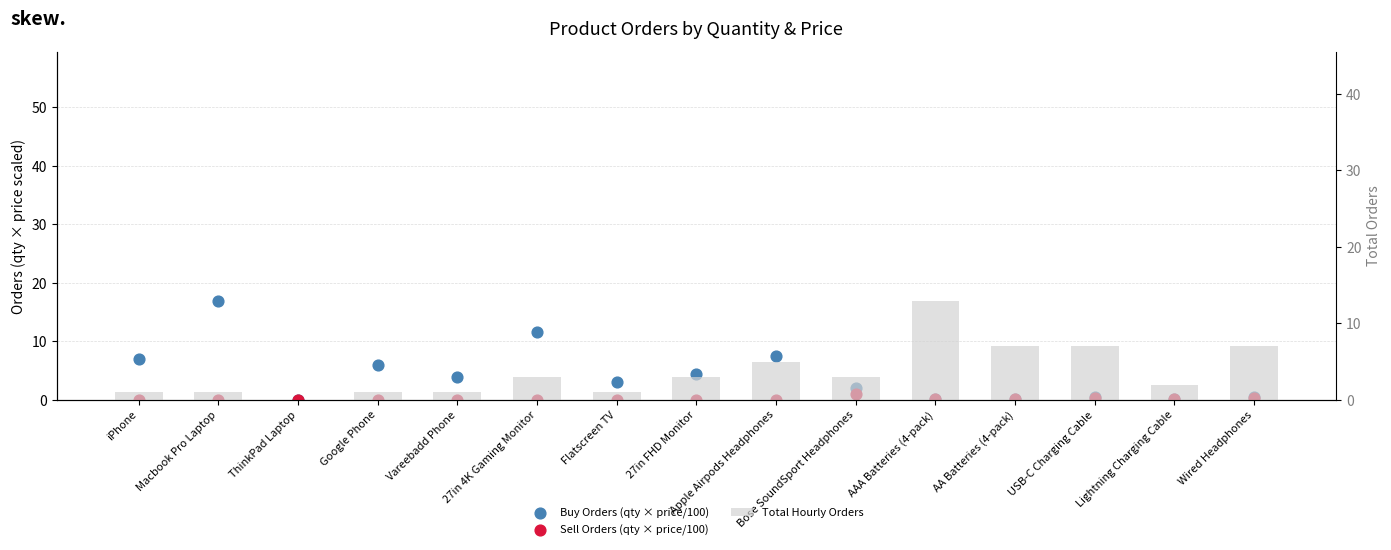

Which series has the widest spread of Y values?

Buy Orders (qty × price/100)